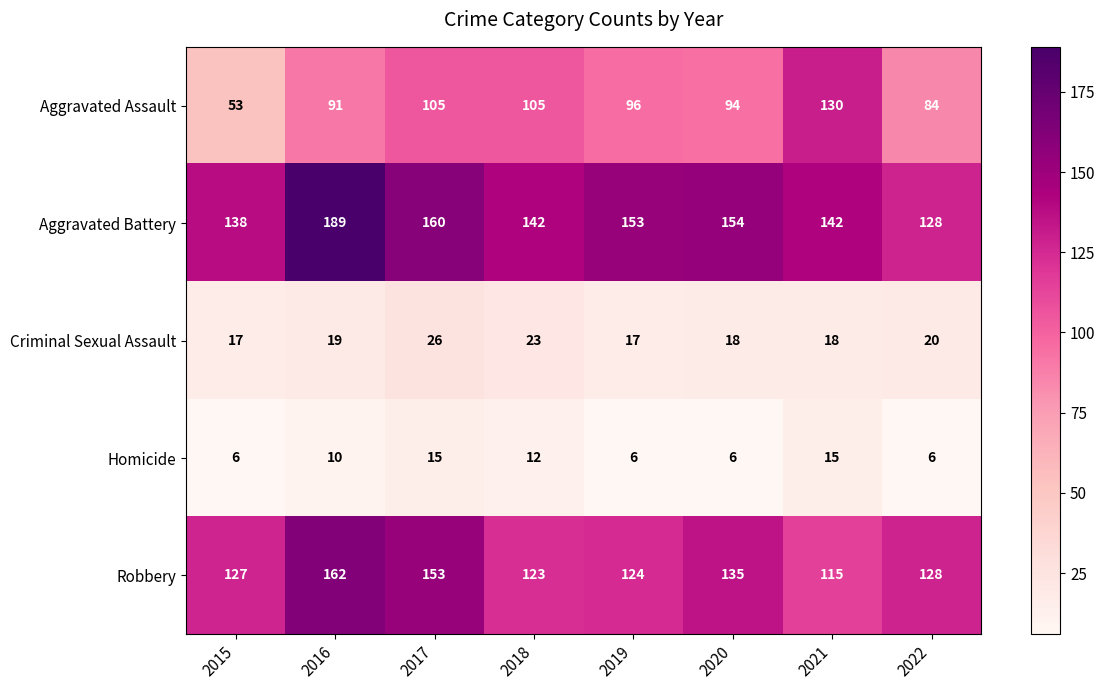

Count the Homicide values in the range 6 to 15.

8